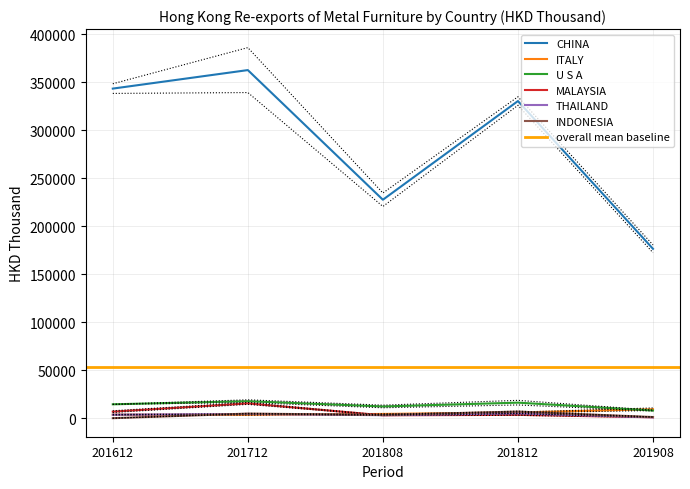

Between which two adjacent categories do THAILAND and ITALY first intersect?

201612 and 201712